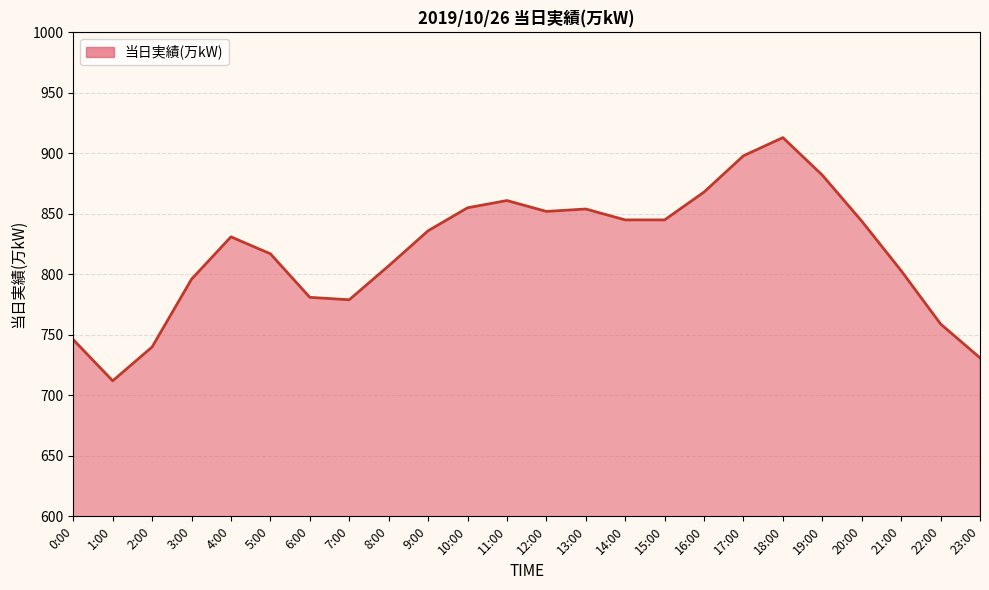

What is the approximate value at 15:00?

845